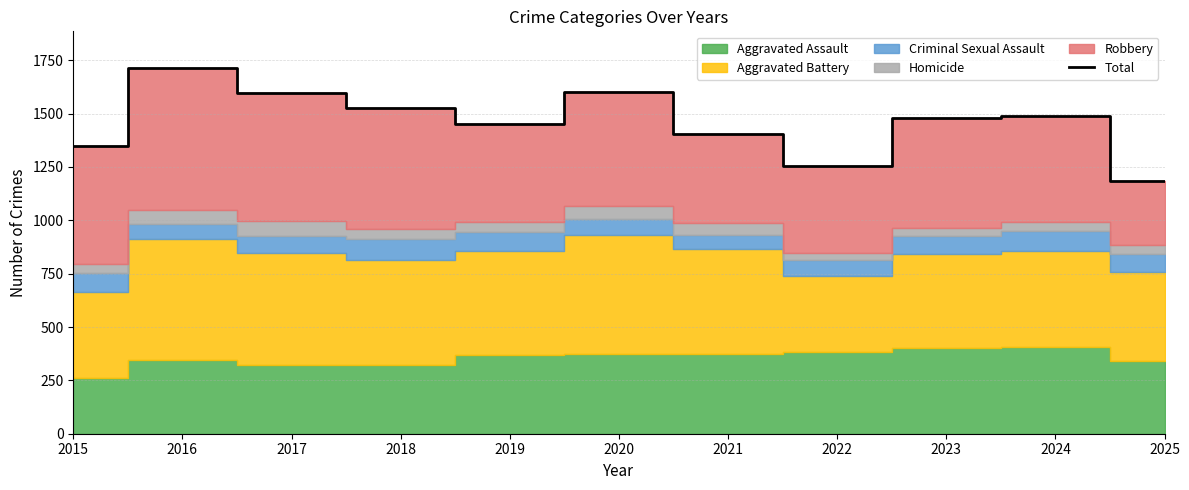

True or false: the data has more than 0 interior local peaks.

True